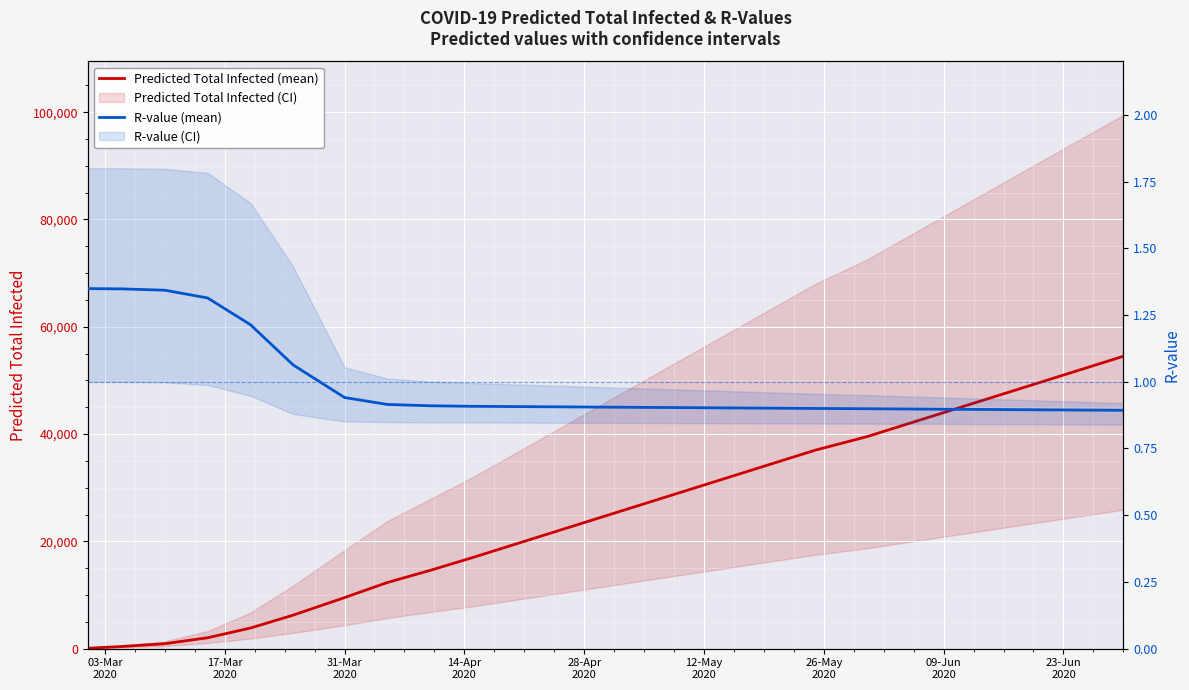

Which category has the highest value in the R-value (mean) series?

03-Mar
2020